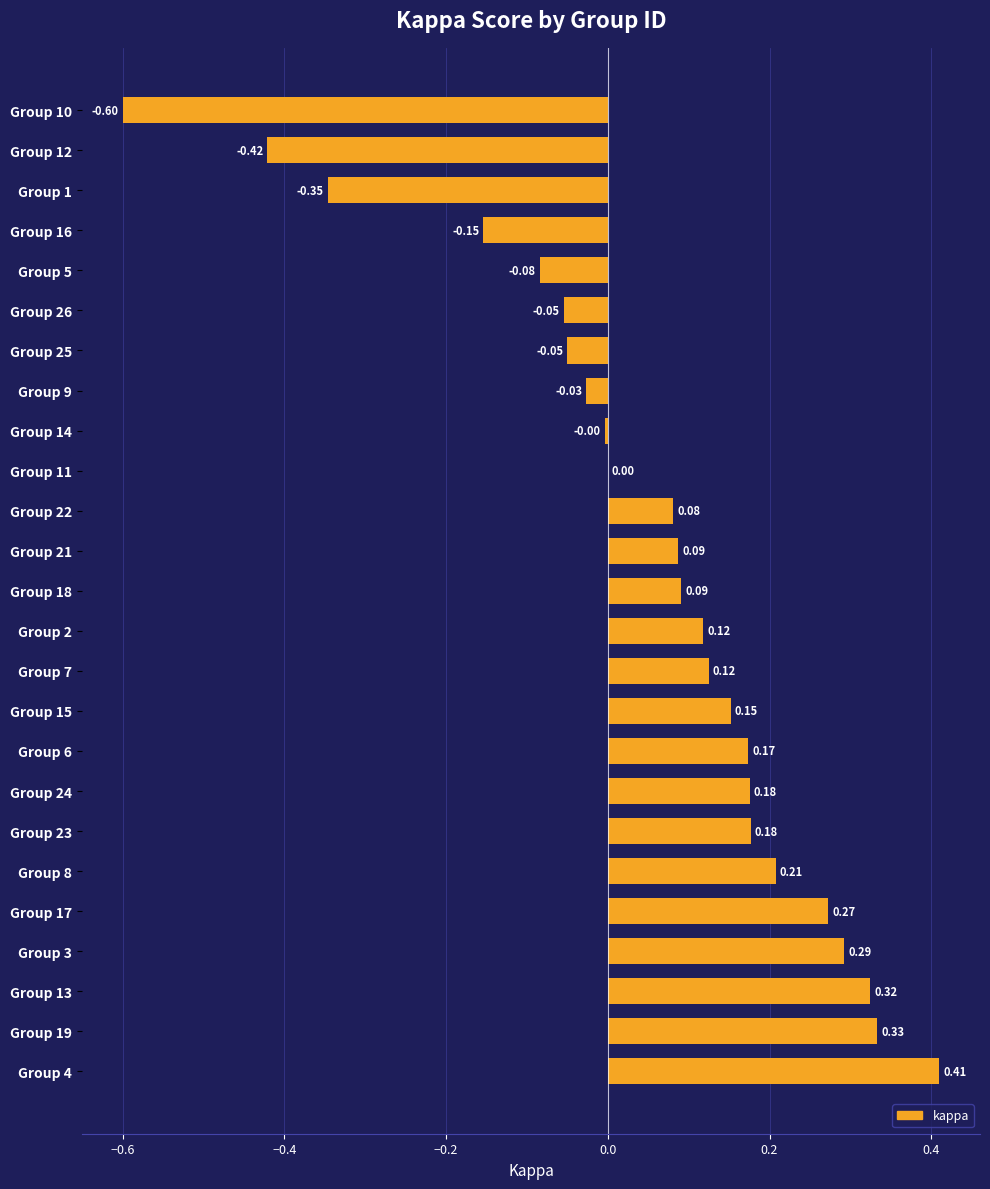

What is the sum of all values?

1.3